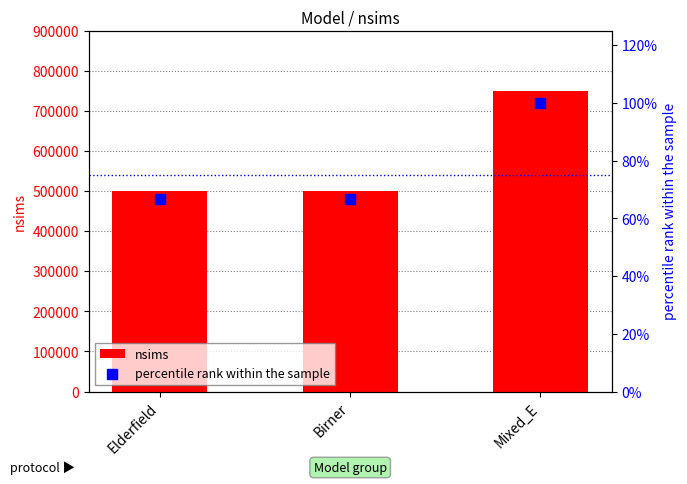

At how many categories does at least one series exceed 285964?

3